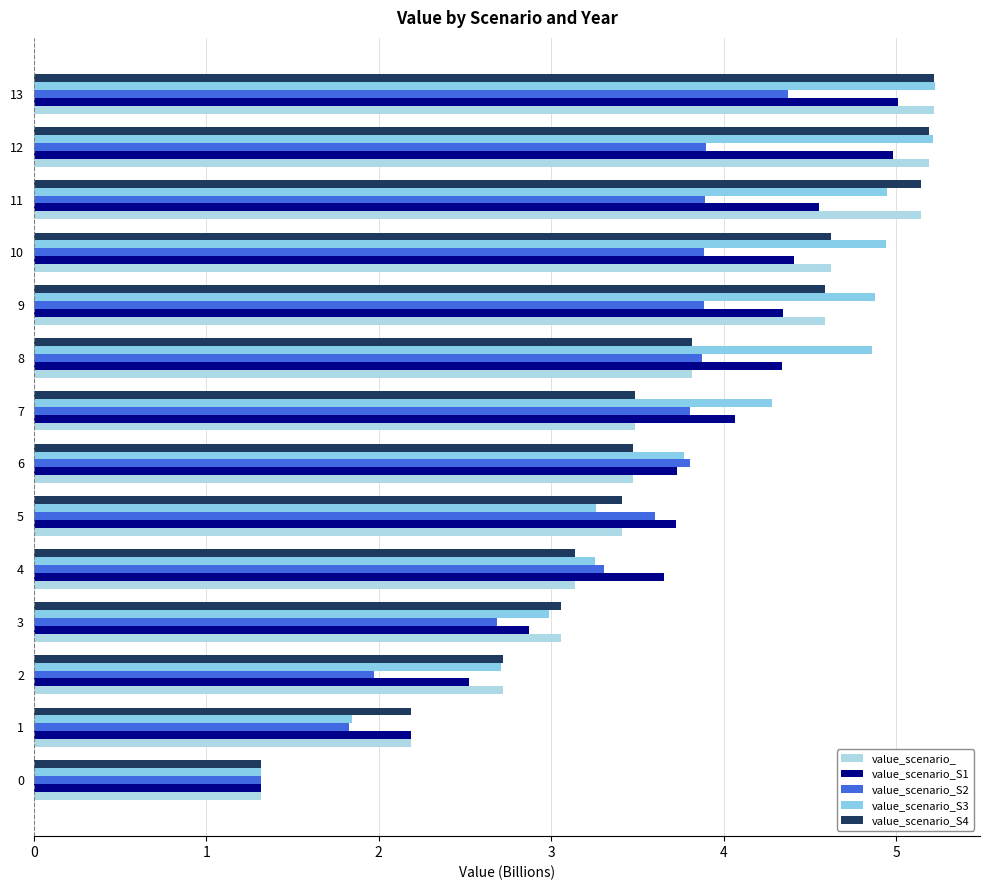

How many data points in value_scenario_ are above 3?

11